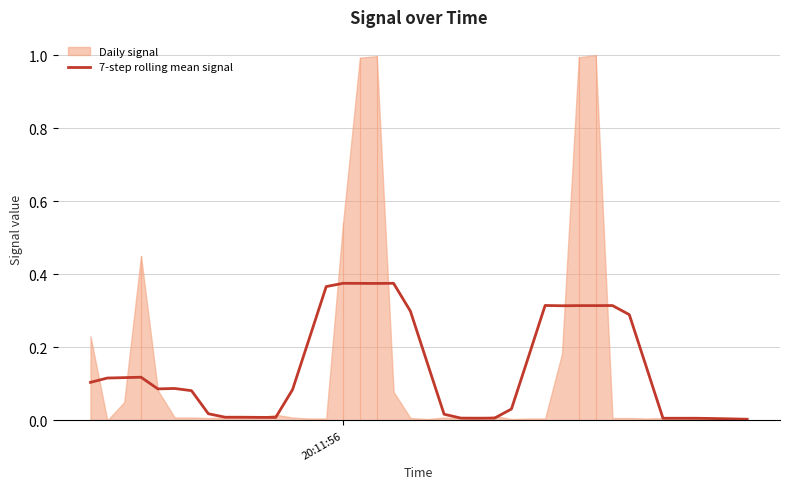

Does the chart display data point markers on the line(s)?

No